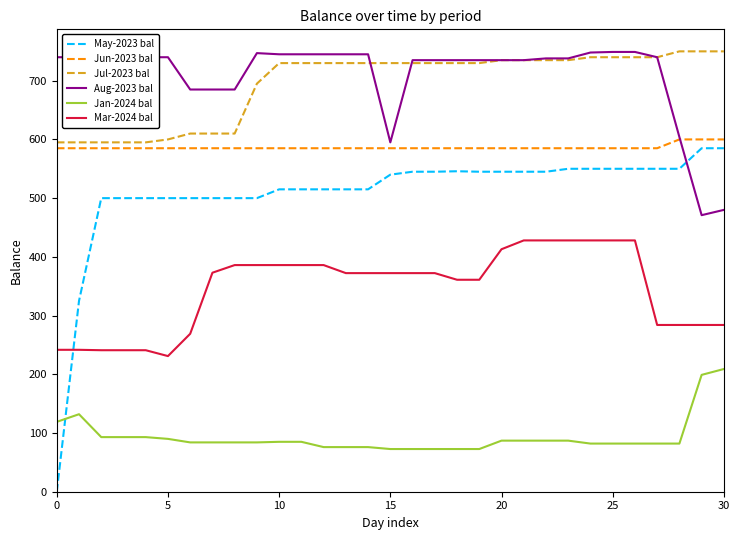

What is the average value of the May-2023 bal series?

507.3